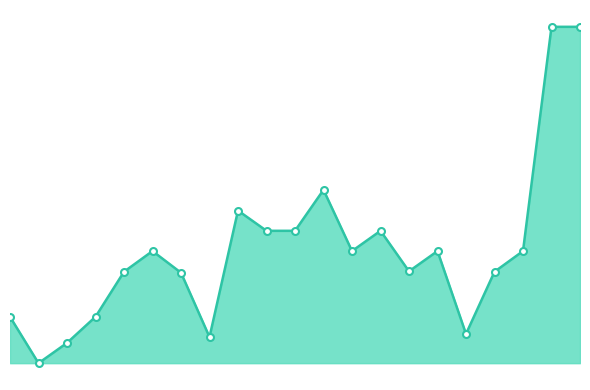

Does the chart have visible grid lines?

No